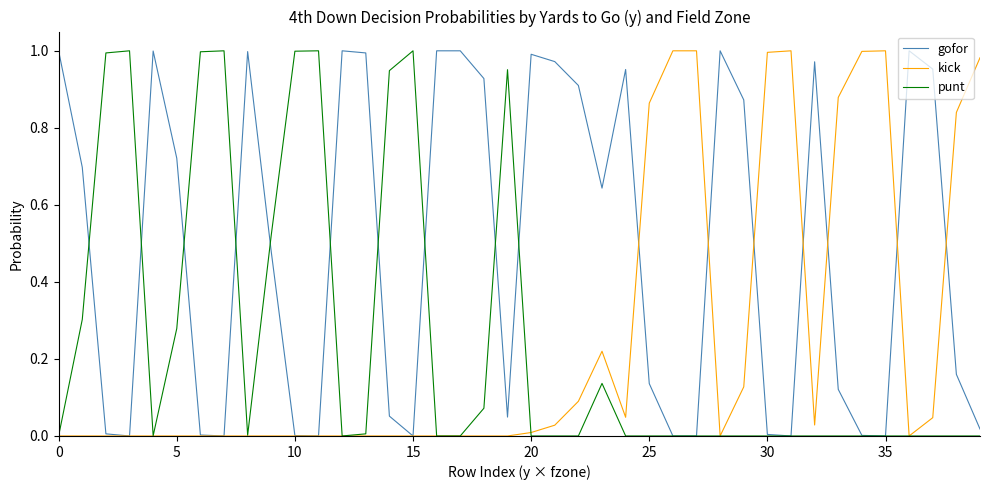

Which series has the largest total across all categories?

gofor